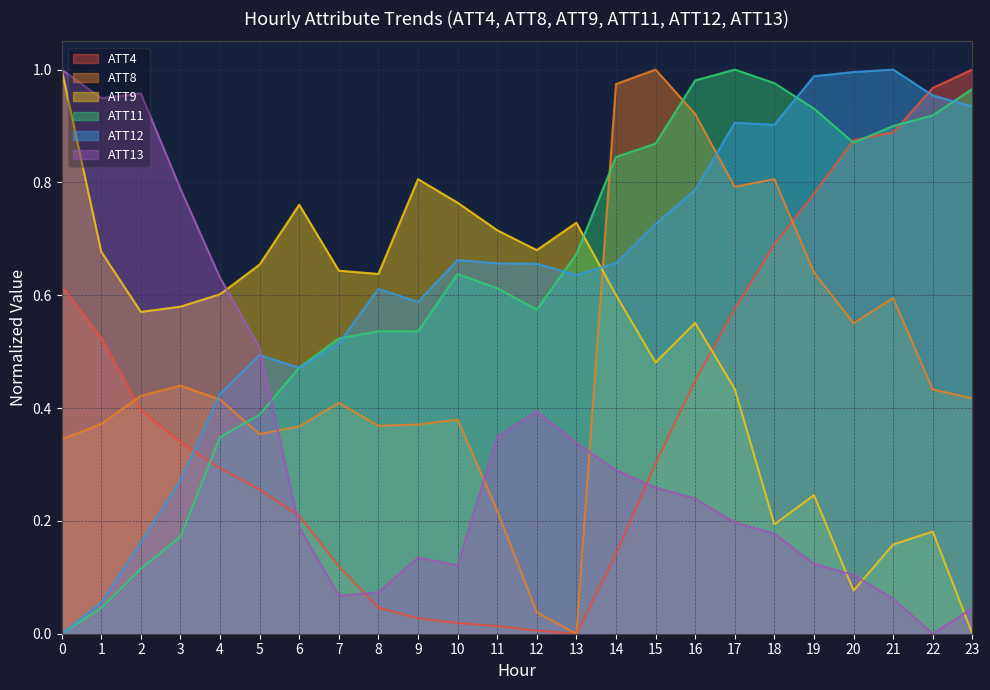

Where do ATT11 and ATT9 first cross each other?

13 and 14